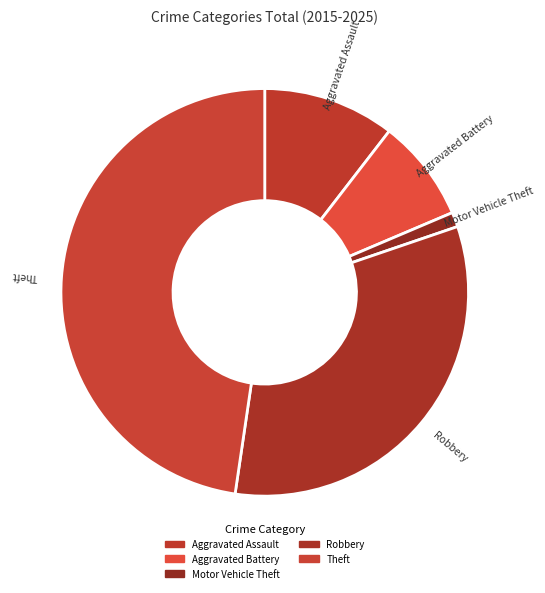

Is there a majority slice in this chart?

No